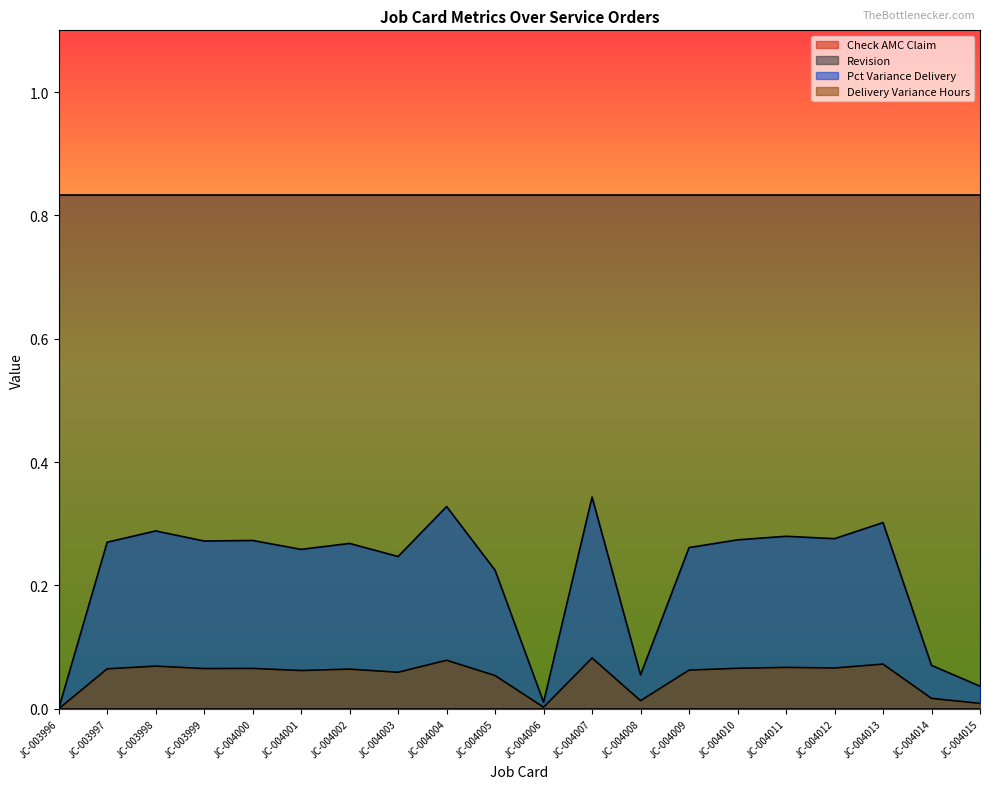

Reading left to right, extract all data points from this chart.

Percentage Variance in Delivery: JC-003996=0.0	JC-003997=0.3	JC-003998=0.3	JC-003999=0.3	JC-004000=0.3	JC-004001=0.3	JC-004002=0.3	JC-004003=0.2	JC-004004=0.3	JC-004005=0.2	JC-004006=0.0	JC-004007=0.3	JC-004008=0.1	JC-004009=0.3	JC-004010=0.3	JC-004011=0.3	JC-004012=0.3	JC-004013=0.3	JC-004014=0.1	JC-004015=0.0
Delivery Variance in Hours: JC-003996=0.0	JC-003997=0.1	JC-003998=0.1	JC-003999=0.1	JC-004000=0.1	JC-004001=0.1	JC-004002=0.1	JC-004003=0.1	JC-004004=0.1	JC-004005=0.1	JC-004006=0.0	JC-004007=0.1	JC-004008=0.0	JC-004009=0.1	JC-004010=0.1	JC-004011=0.1	JC-004012=0.1	JC-004013=0.1	JC-004014=0.0	JC-004015=0.0